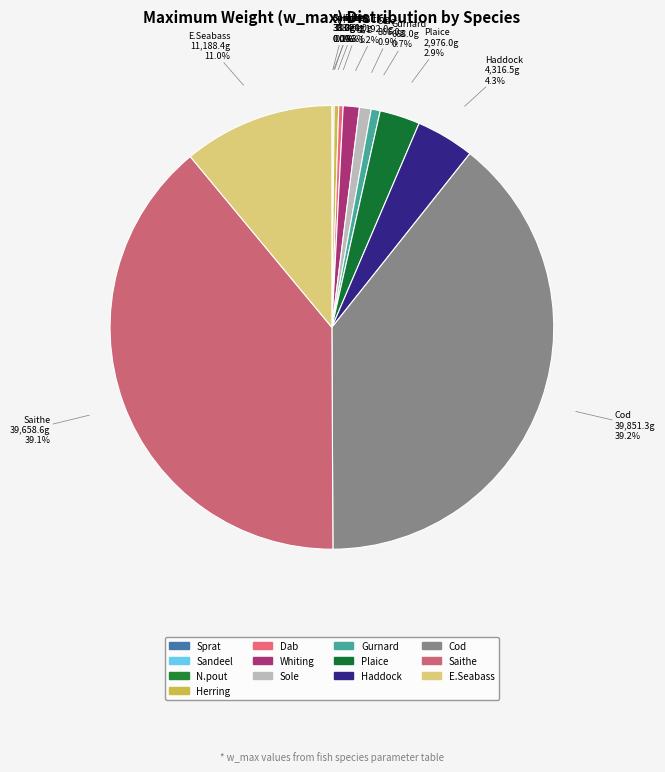

How much of the chart is everything except Gurnard?

99.3%